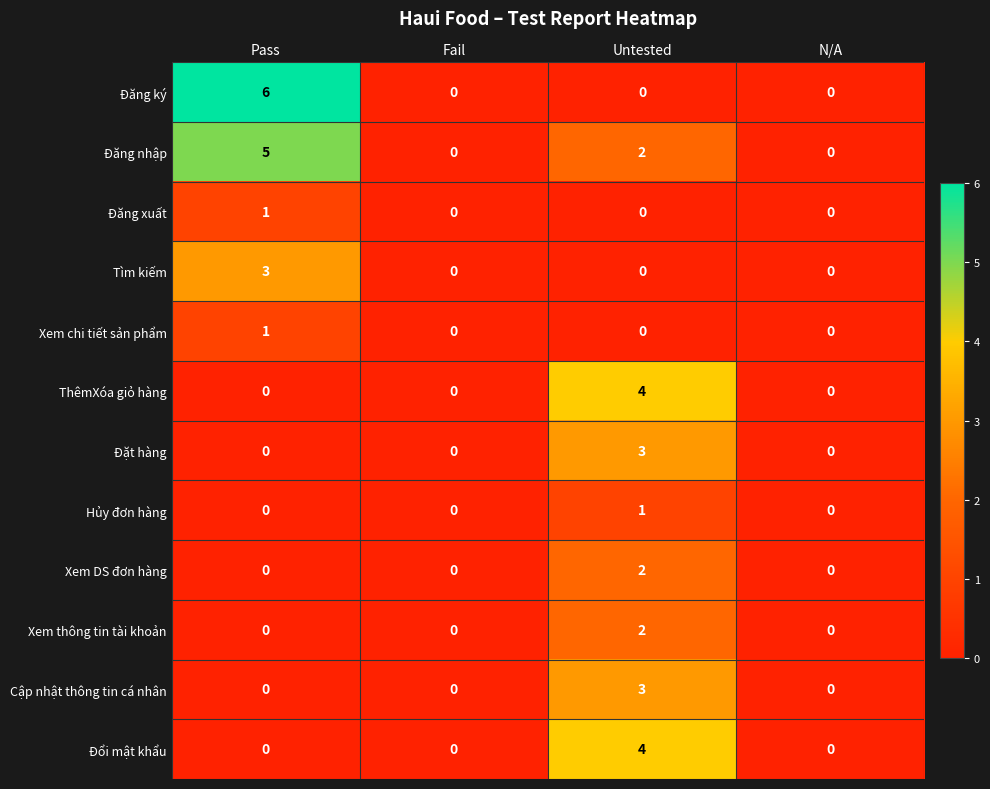

Which series changed the most between Pass and Fail?

Đăng ký